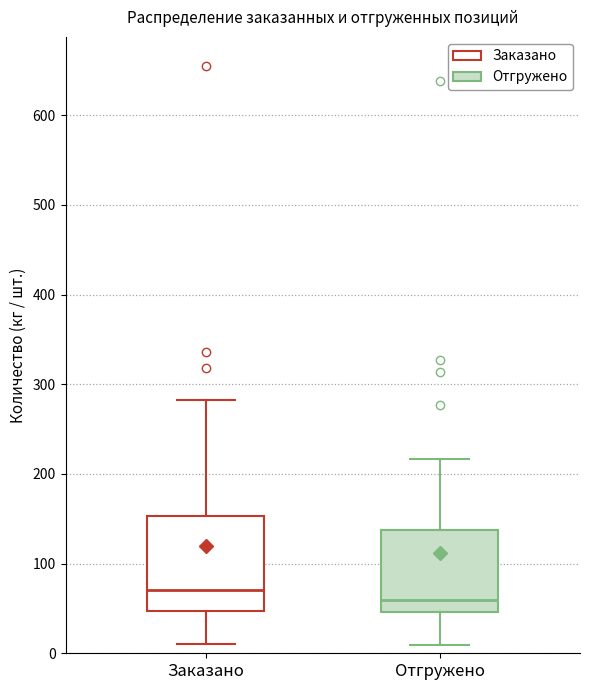

Where does the median line of the box for Заказано sit on the y-axis? The values are not printed on the chart, so give them approximately, as read against the axis.

70